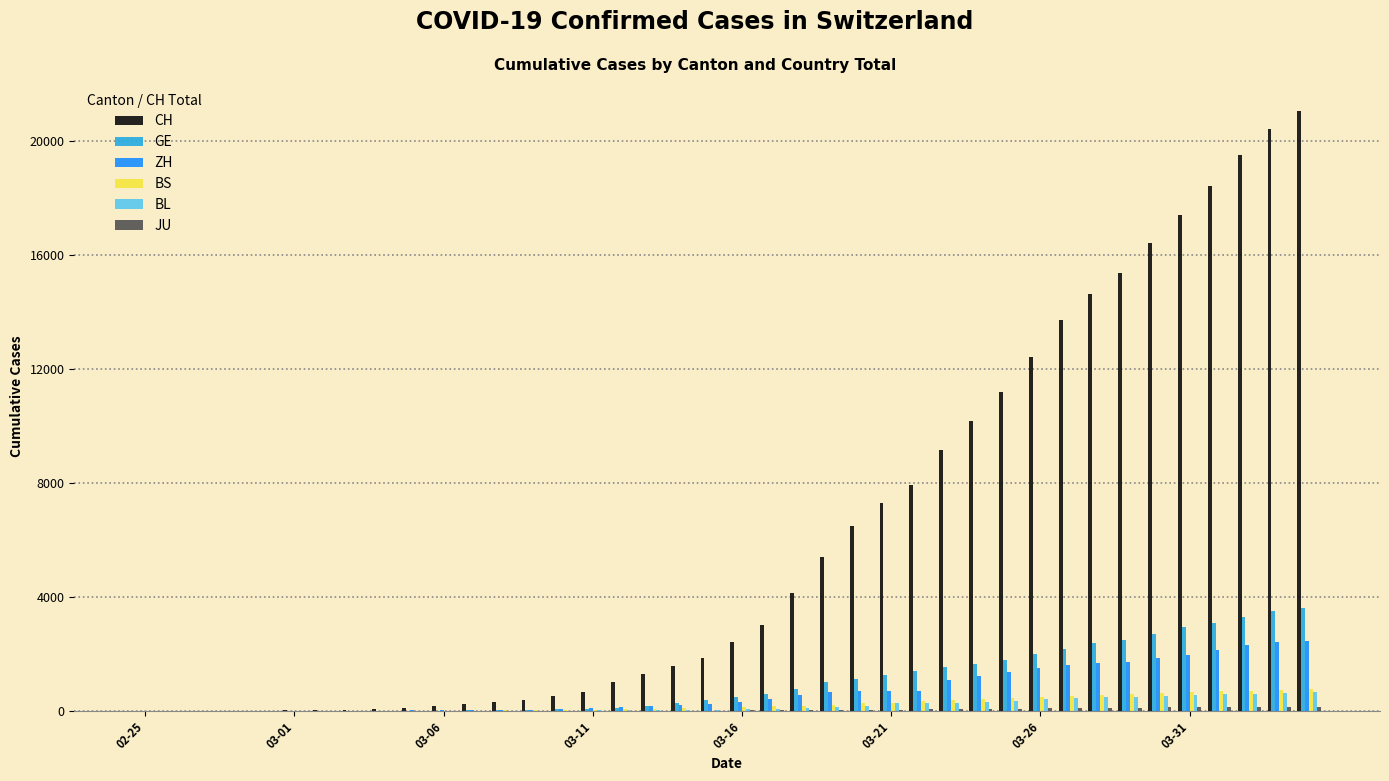

Which series has the largest total across all categories?

CH